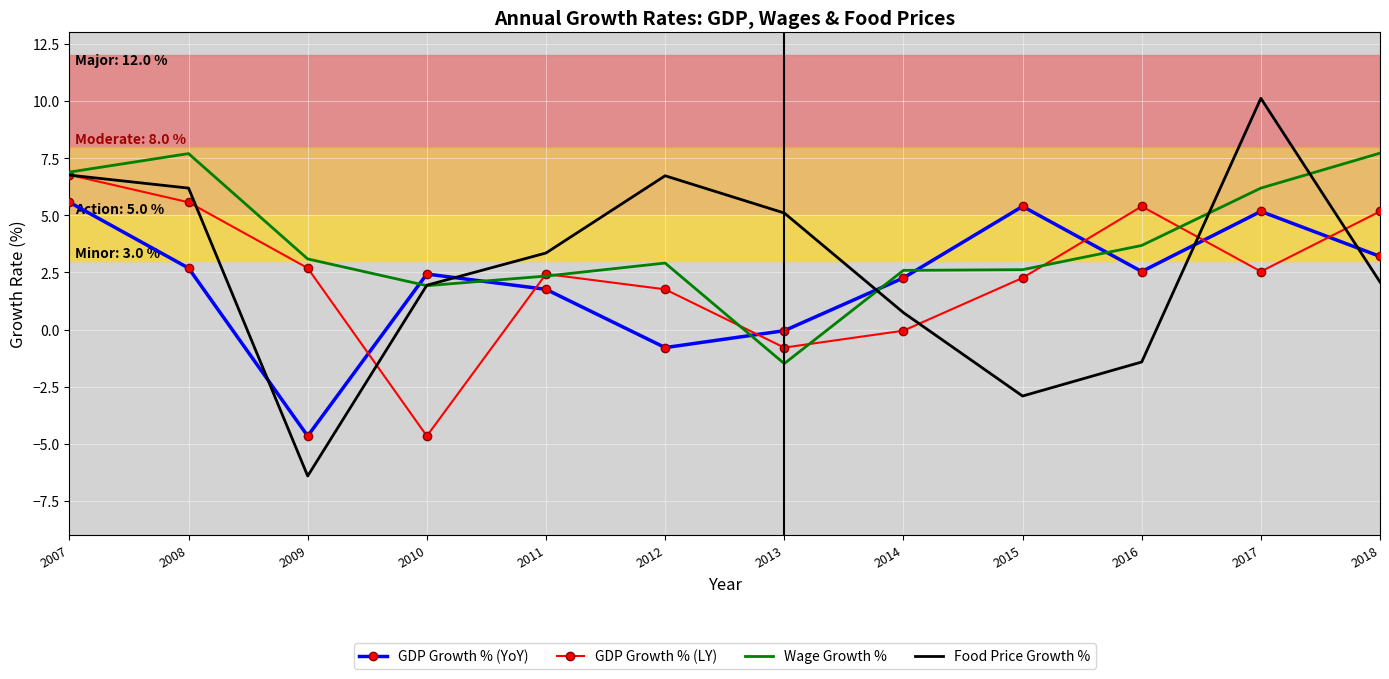

What are all the series names shown in the legend?

GDP Growth % (YoY), GDP Growth % (LY), Wage Growth %, Food Price Growth %